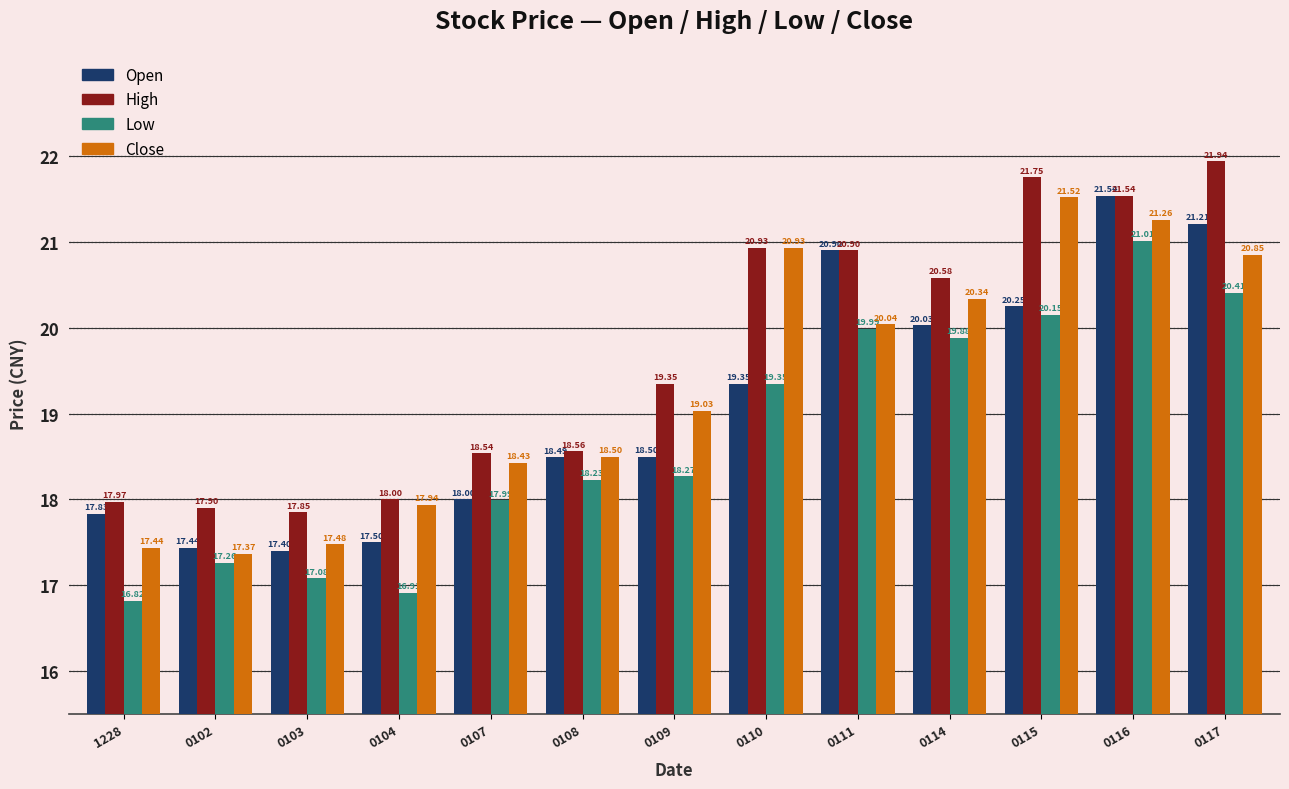

At how many categories does at least one series exceed 17?

13